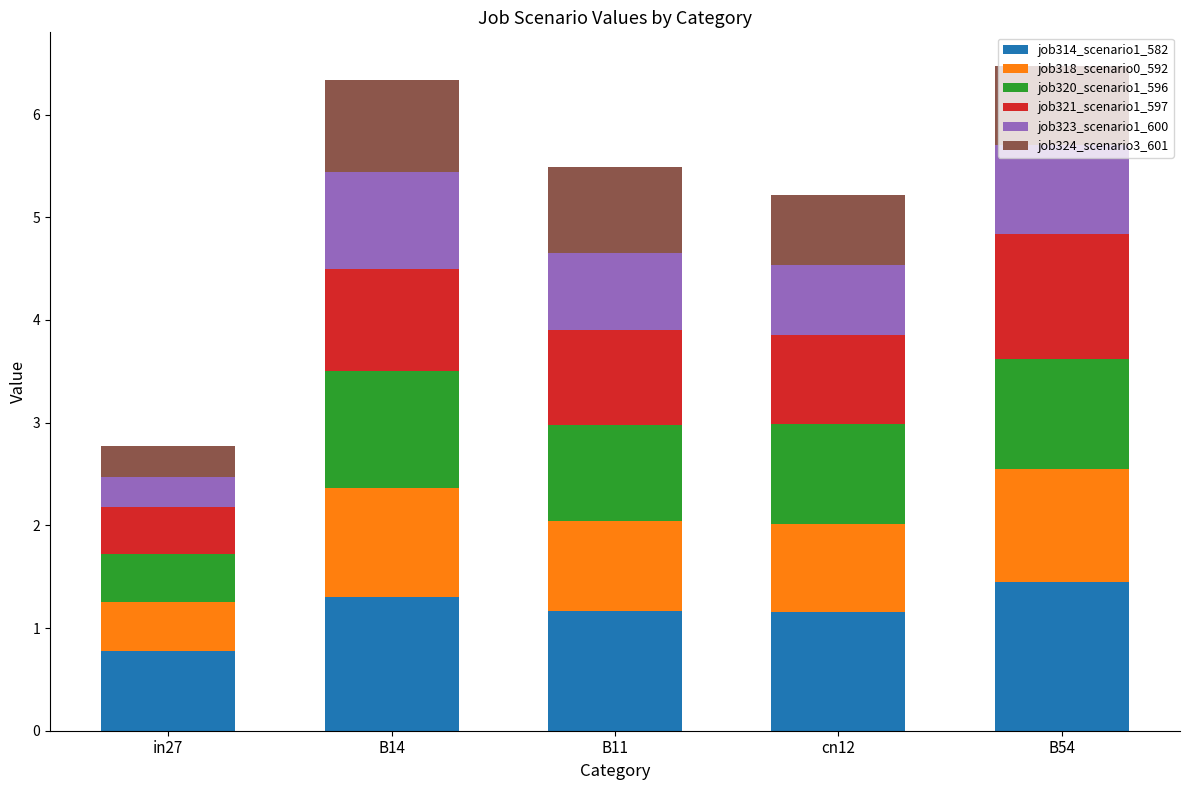

What is the maximum value for job314_scenario1_582?

1.4